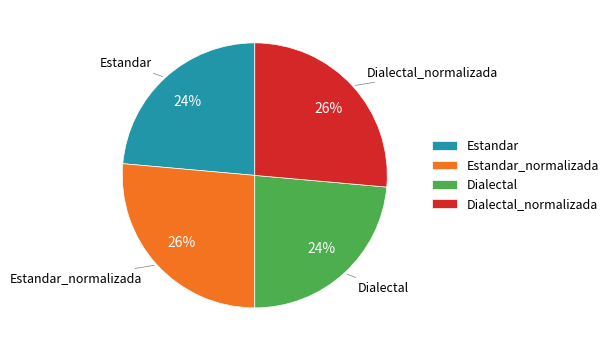

The Estandar slice represents 24% of the pie. True or false?

True